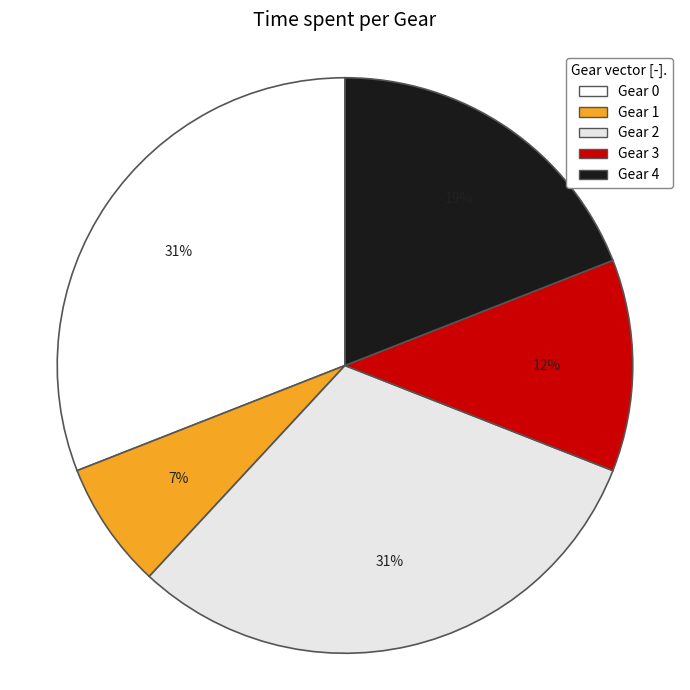

True or false: Gear 3 accounts for 1% of the total.

False